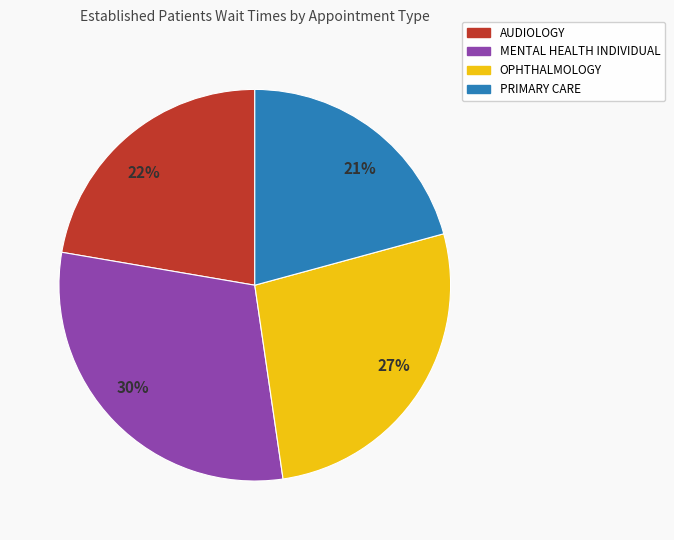

Rank the categories by value from highest to lowest.

30%, 27%, 22%, 21%